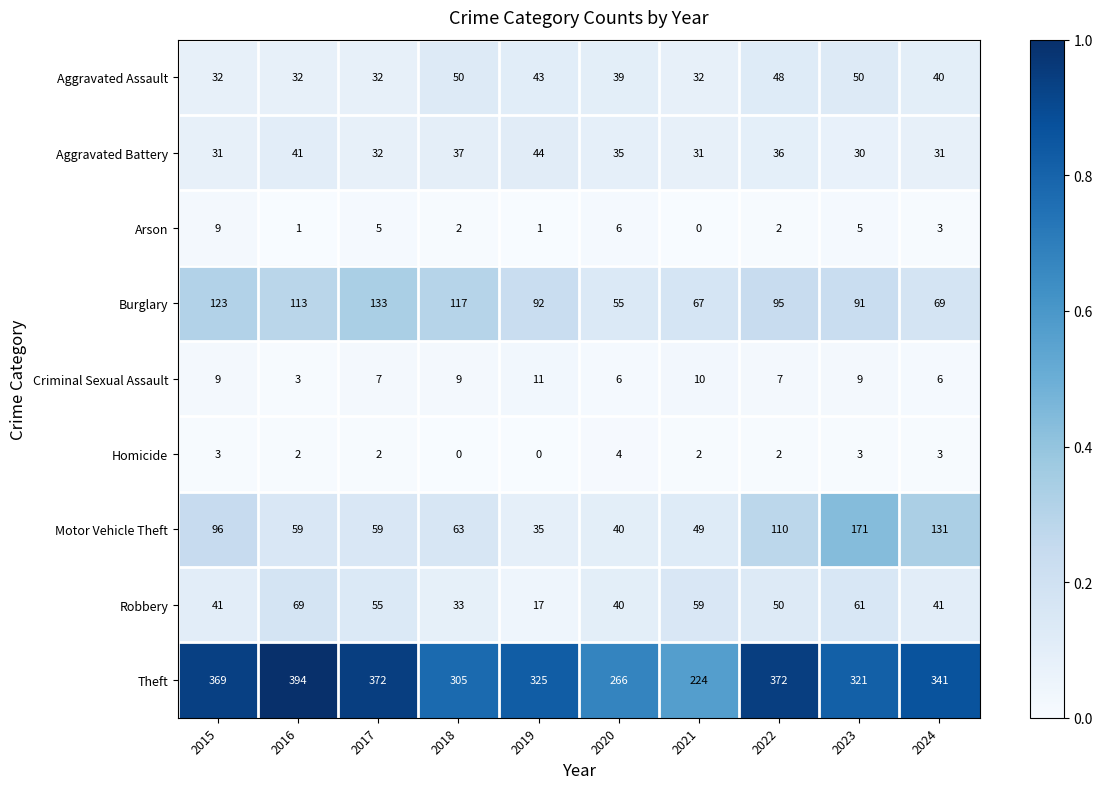

True or false: Robbery has a value of 59 at 2021.

True